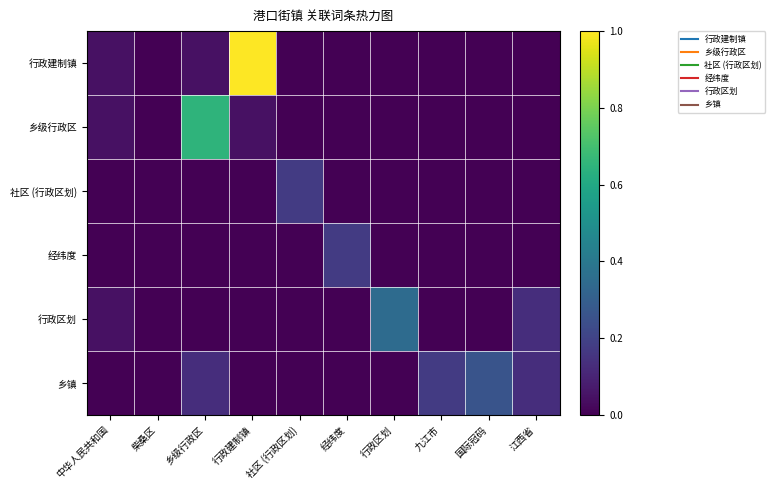

Which series has the largest total across all categories?

行政建制镇